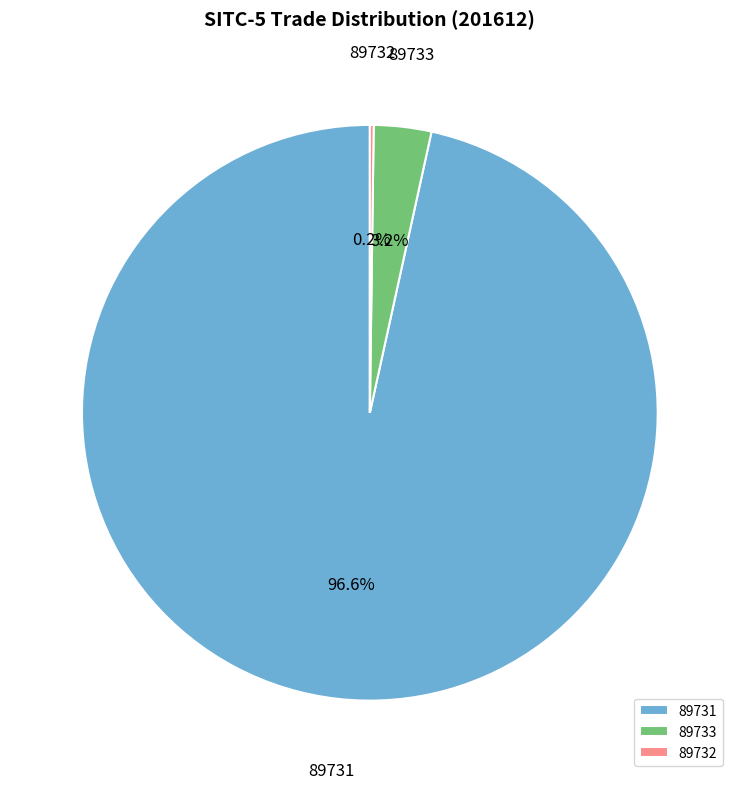

What percentage is NOT represented by 89731?

3.4%